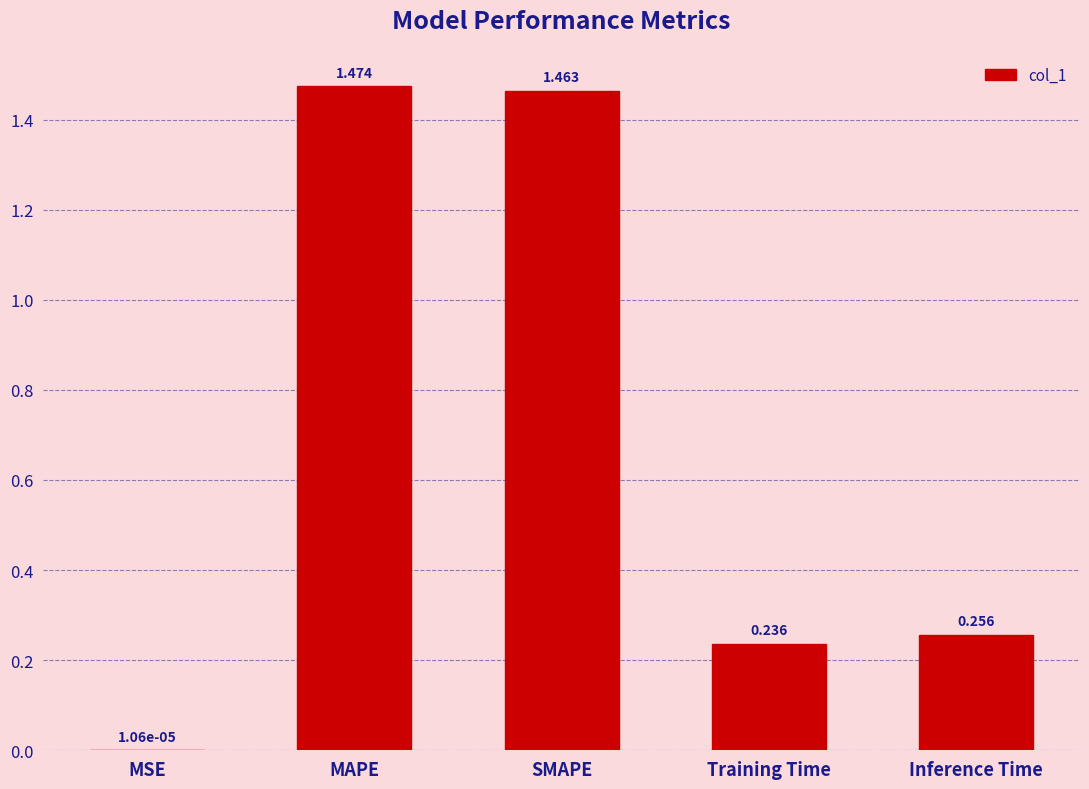

True or false: the data shows 0.4 at Inference Time.

False